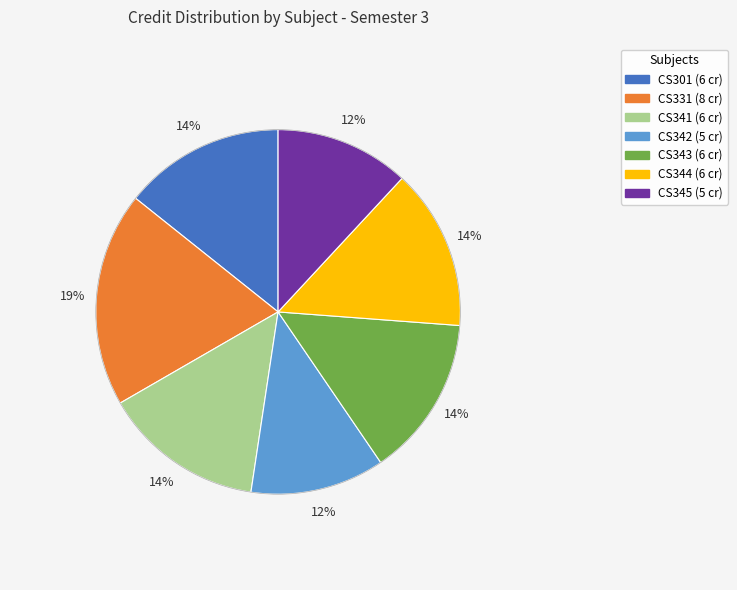

To the nearest percent, what is the difference between the largest and smallest slice percentages?

7%